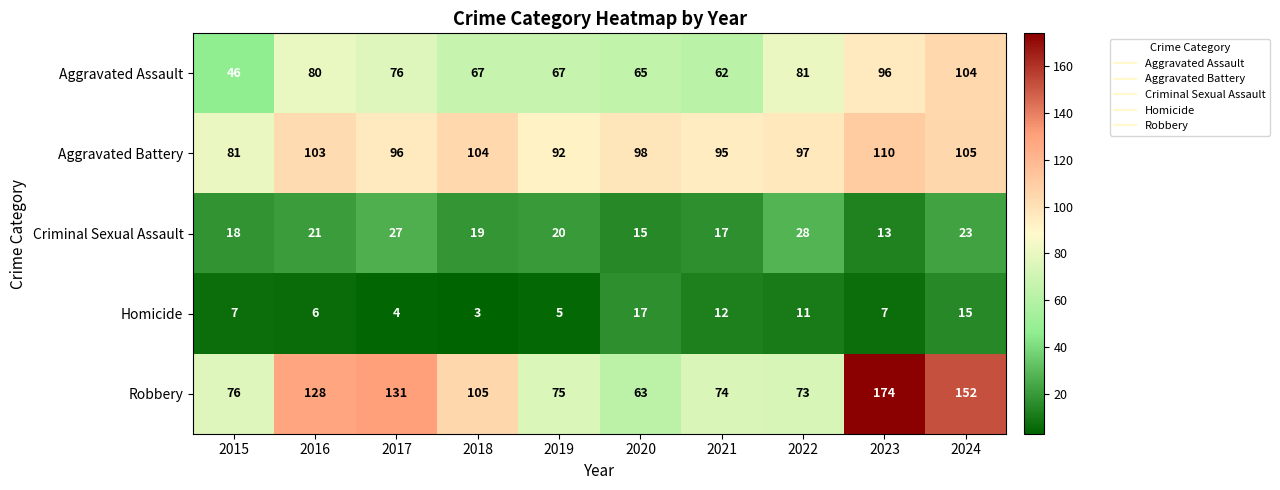

Which series has the widest spread of values?

Robbery